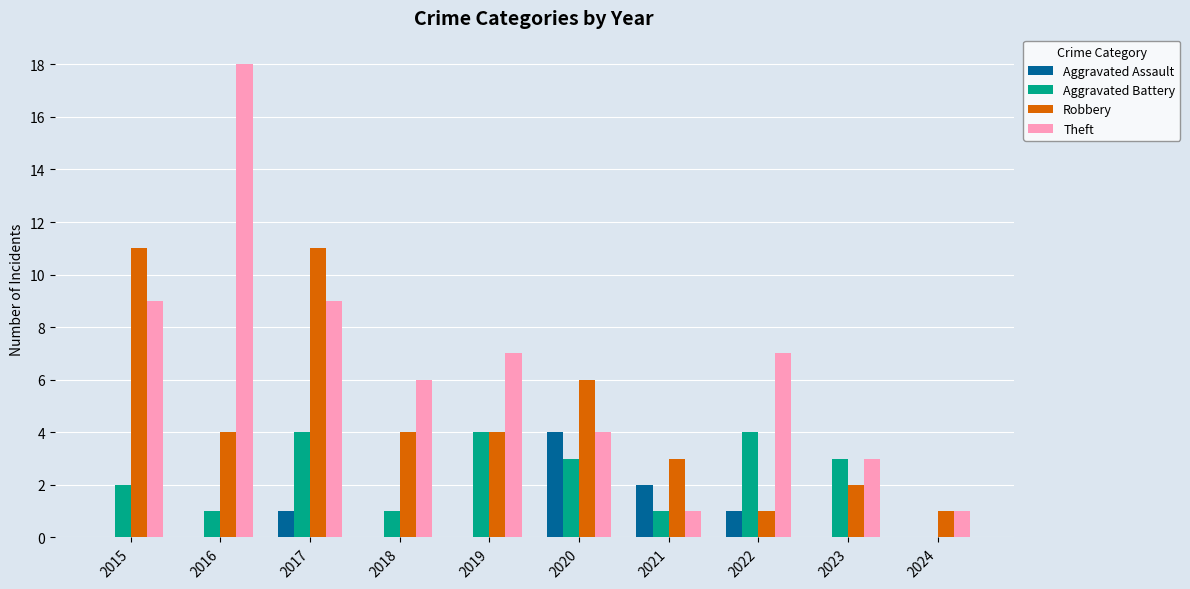

What is the sum of the Theft values at 2017 and 2016?

27